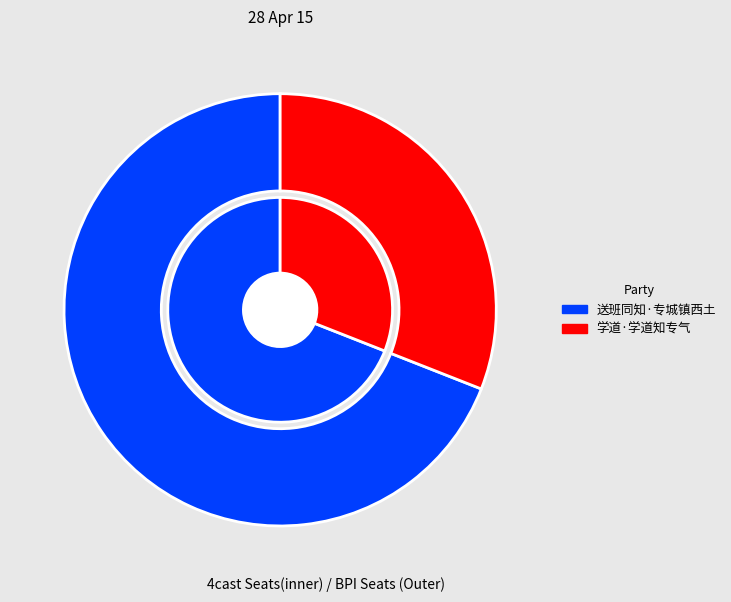

Rank the categories by value from lowest to highest.

学道·学道知专气, 送班同知·专城镇西土